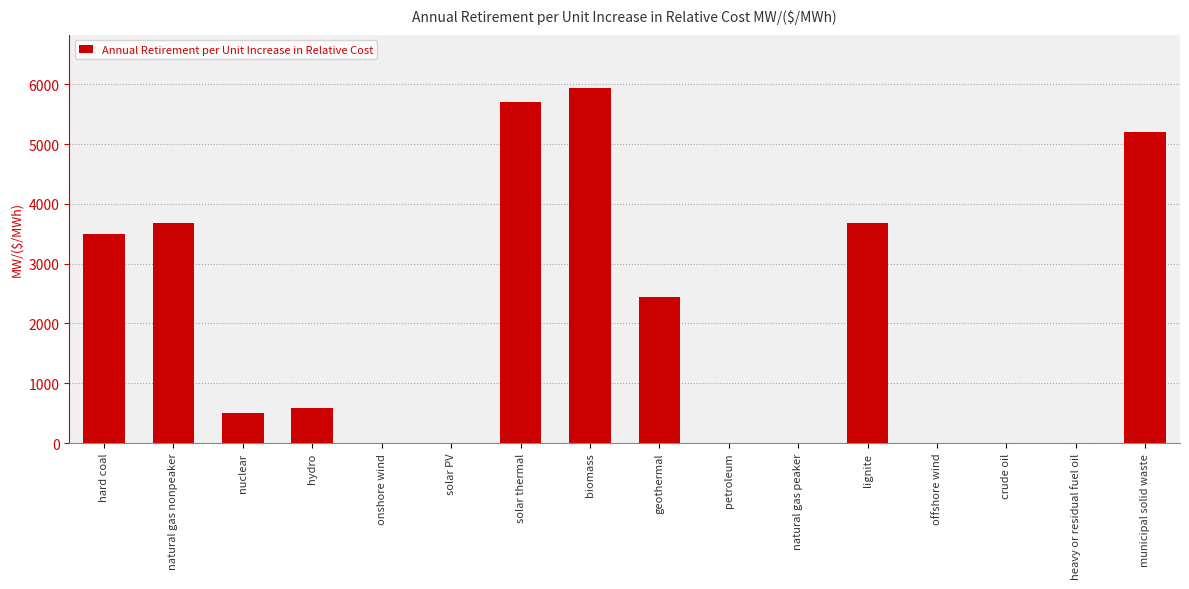

What is the change in value from solar thermal to lignite?

-2020.1